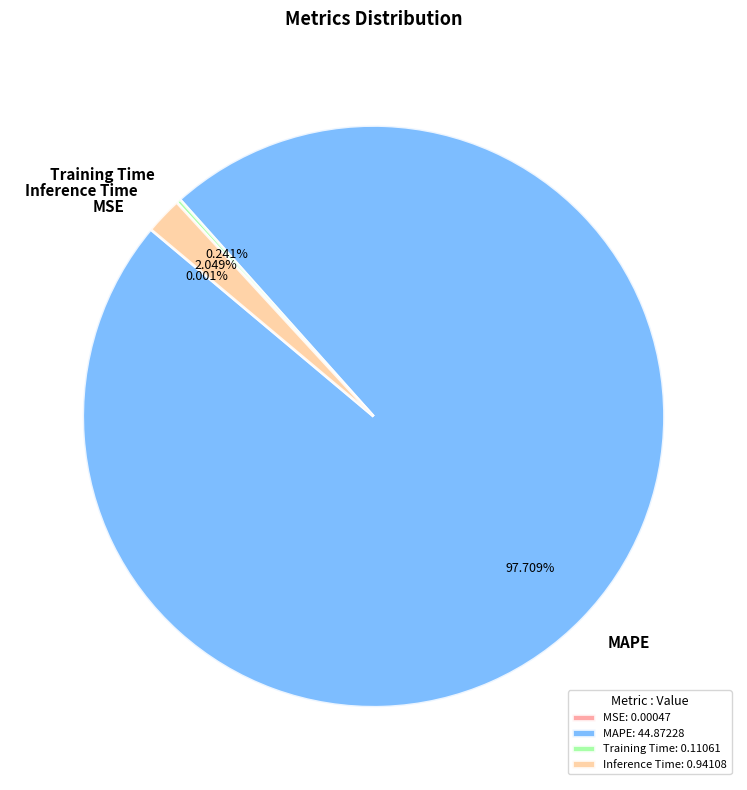

Is there any slice that represents more than half of the pie?

Yes